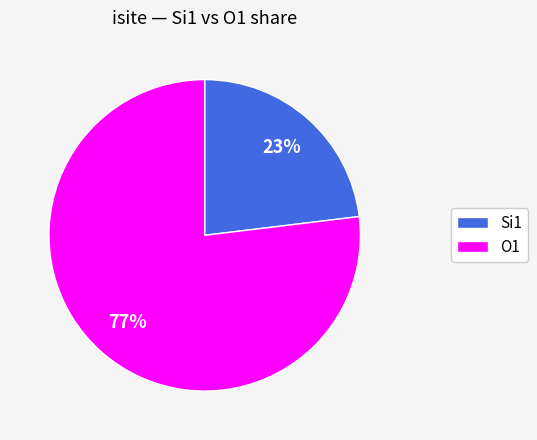

Combined, do O1 and Si1 account for over 50%?

Yes